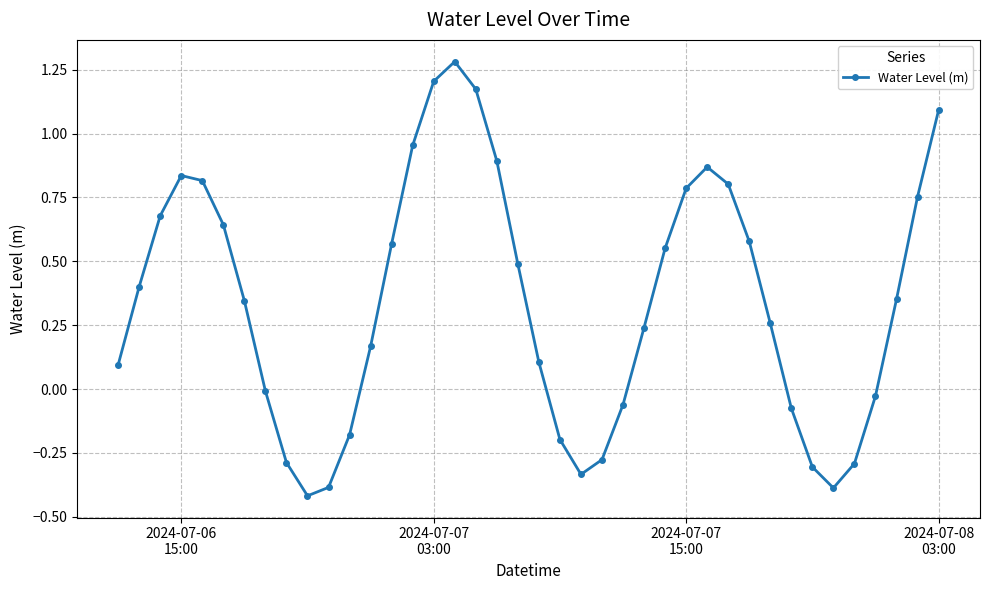

What is the greatest value displayed?

1.3